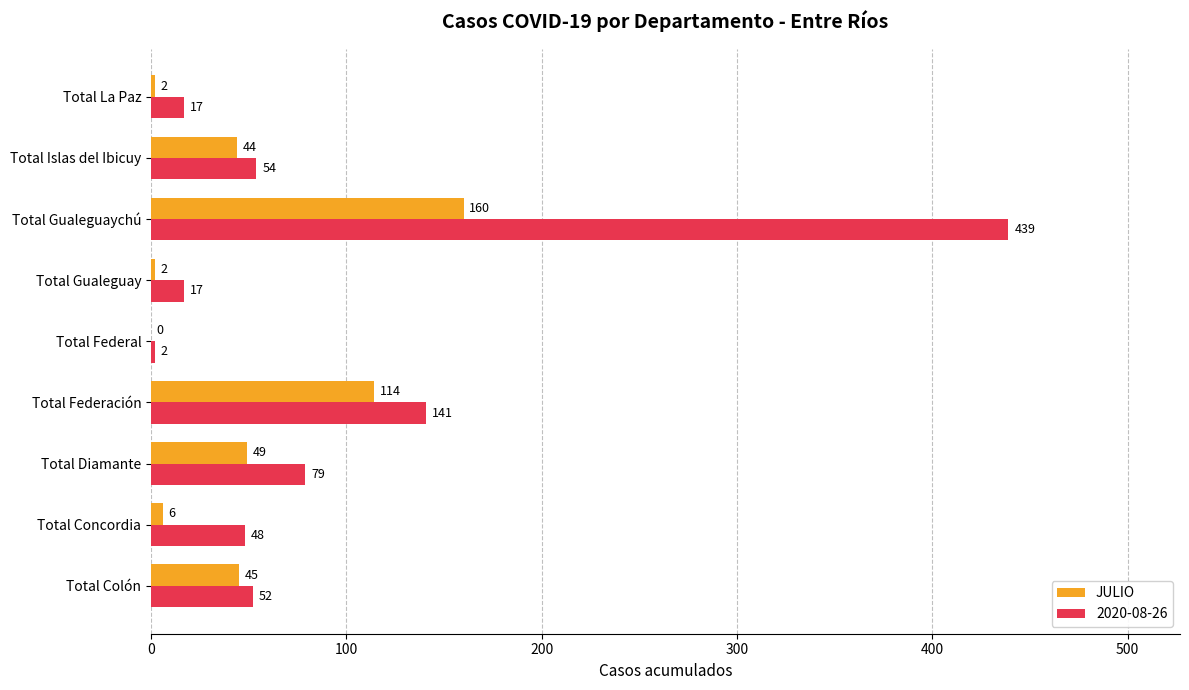

What is the maximum value shown in the chart?

439